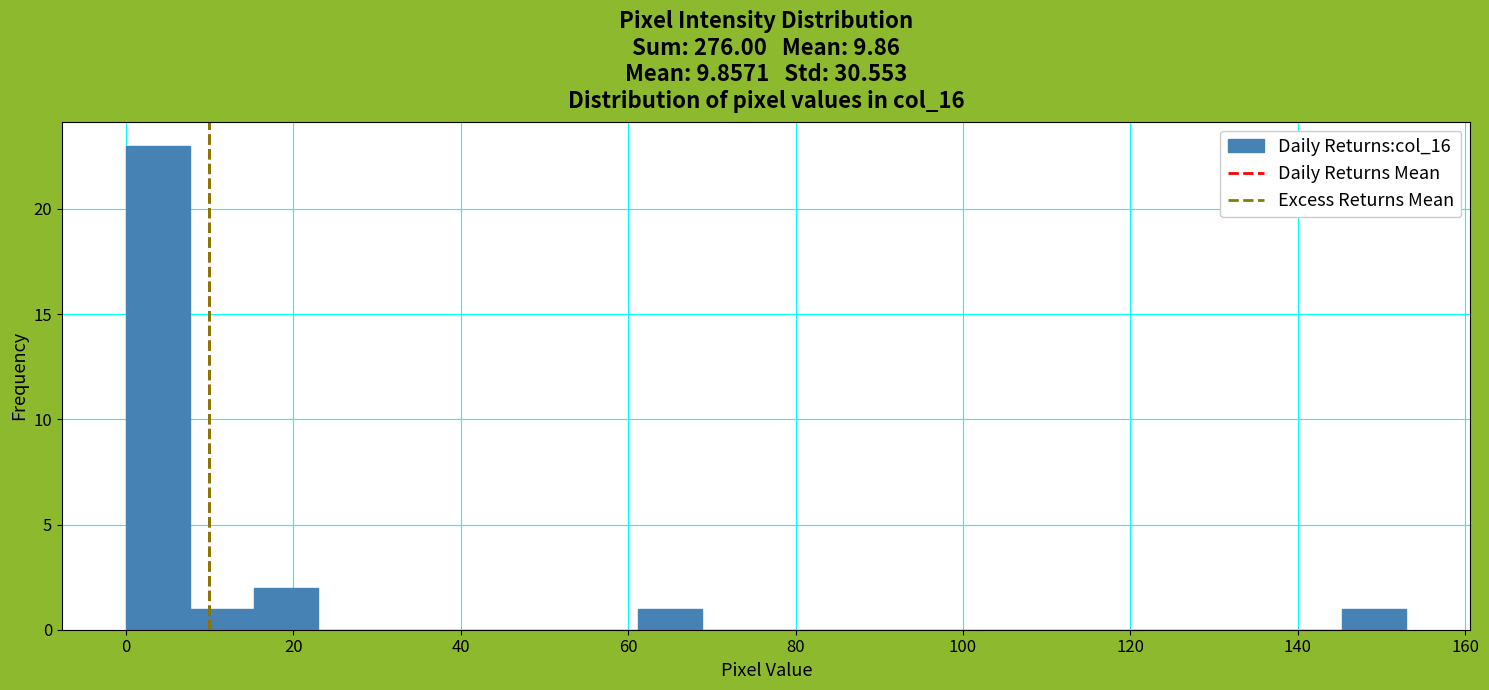

Read against the x-axis, roughly where is the centre of the tallest bar?

4